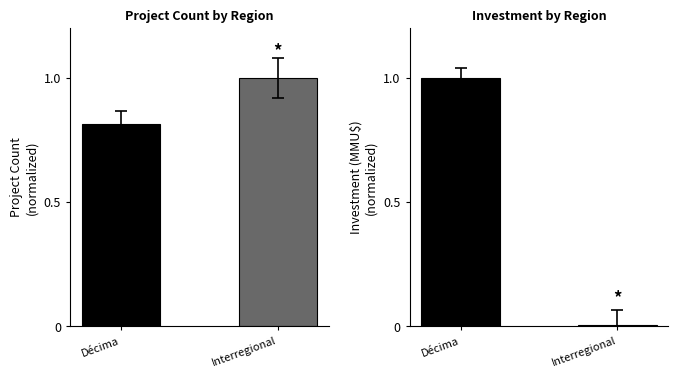

How many bars are there in each group?

2